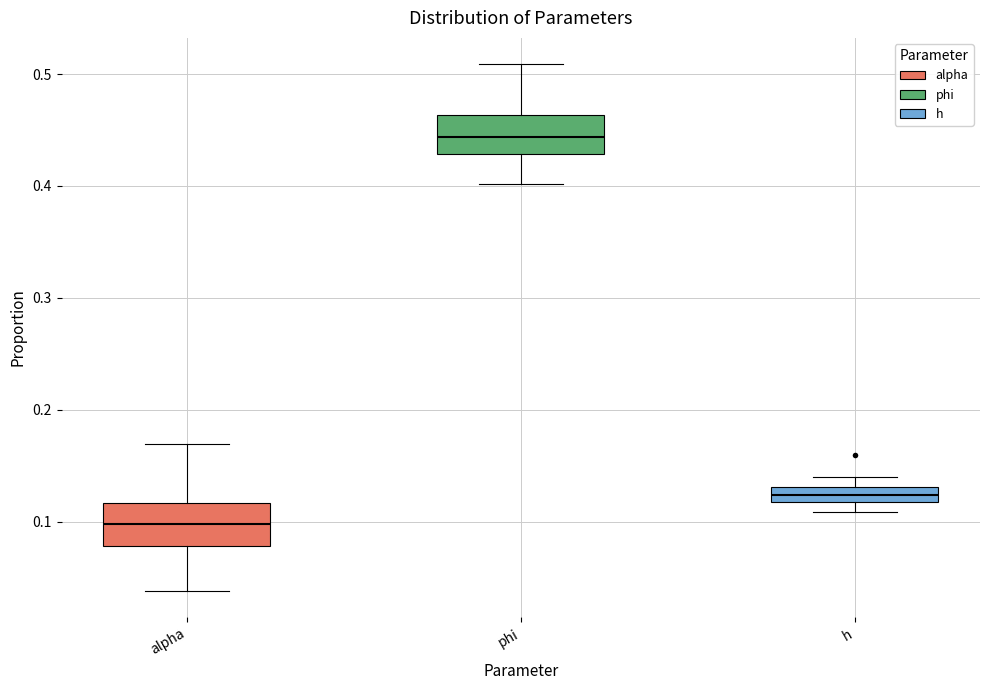

Where does the upper whisker of the box for phi end on the y-axis? The values are not printed on the chart, so give them approximately, as read against the axis.

0.51